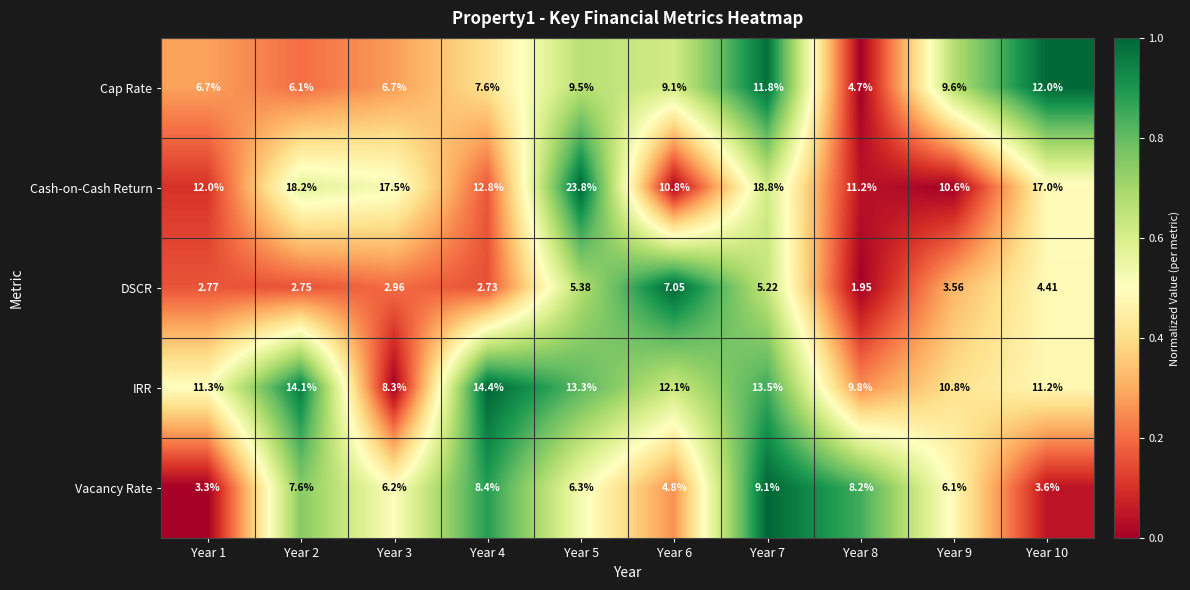

Which series has the widest spread of values?

Cash-on-Cash Return